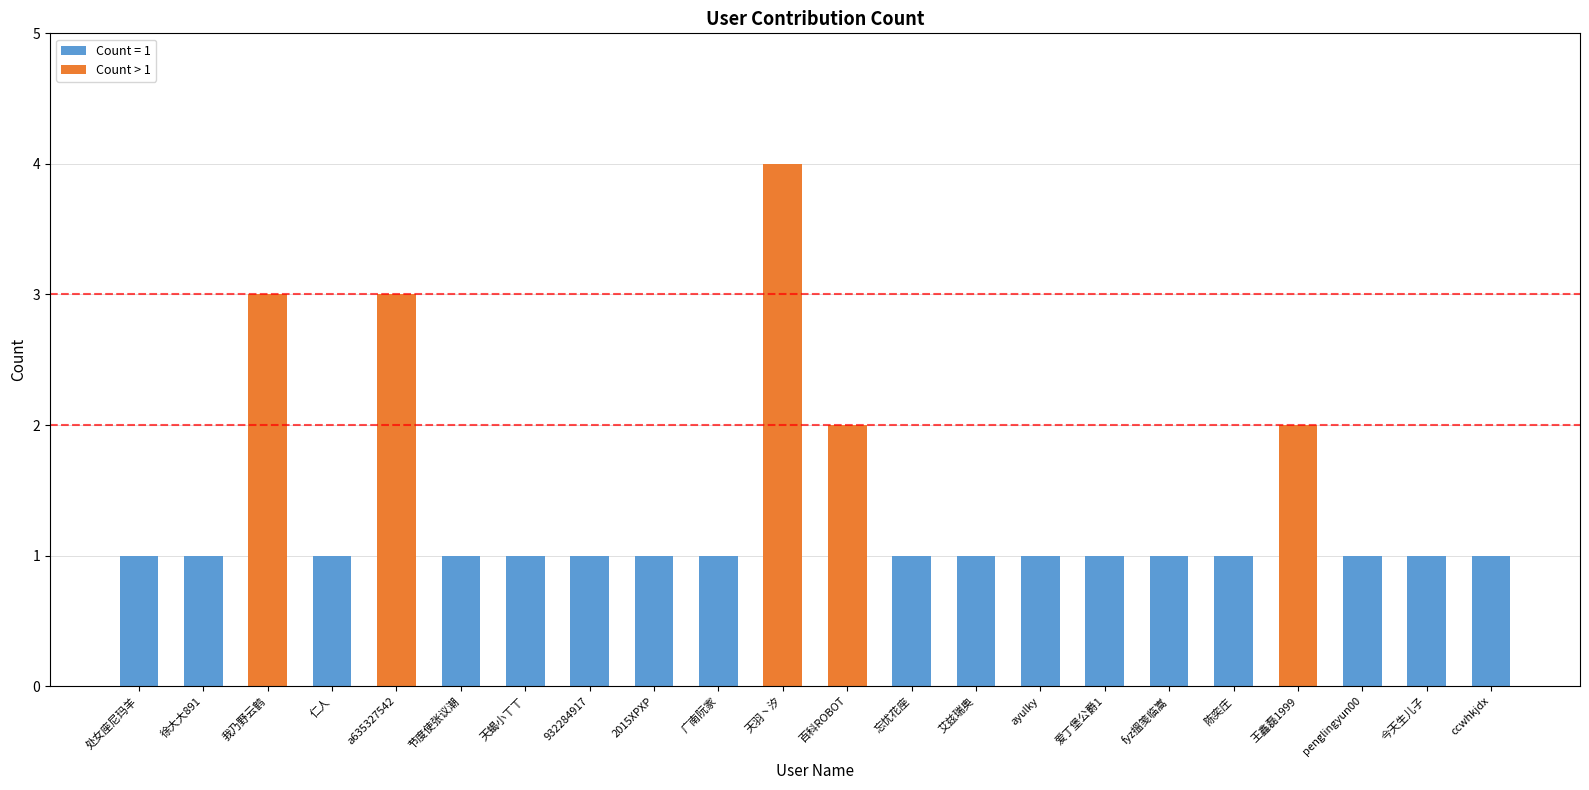

Are the bars grouped side by side (vs. stacked)?

No